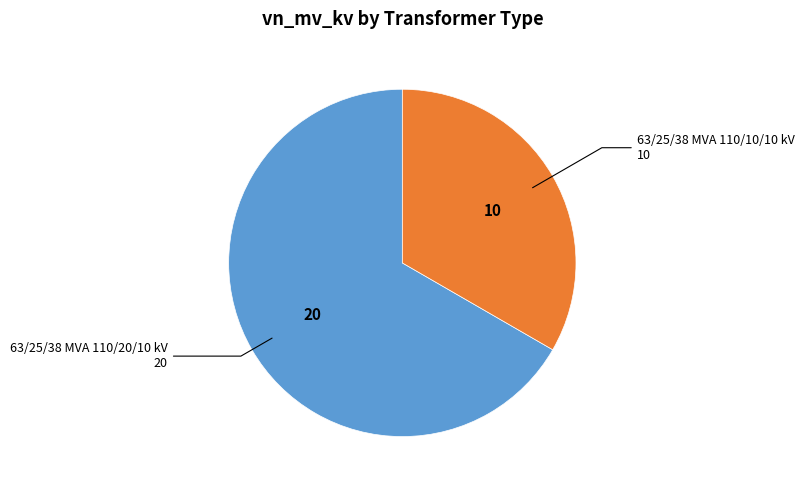

Is there any slice that represents more than half of the pie?

Yes